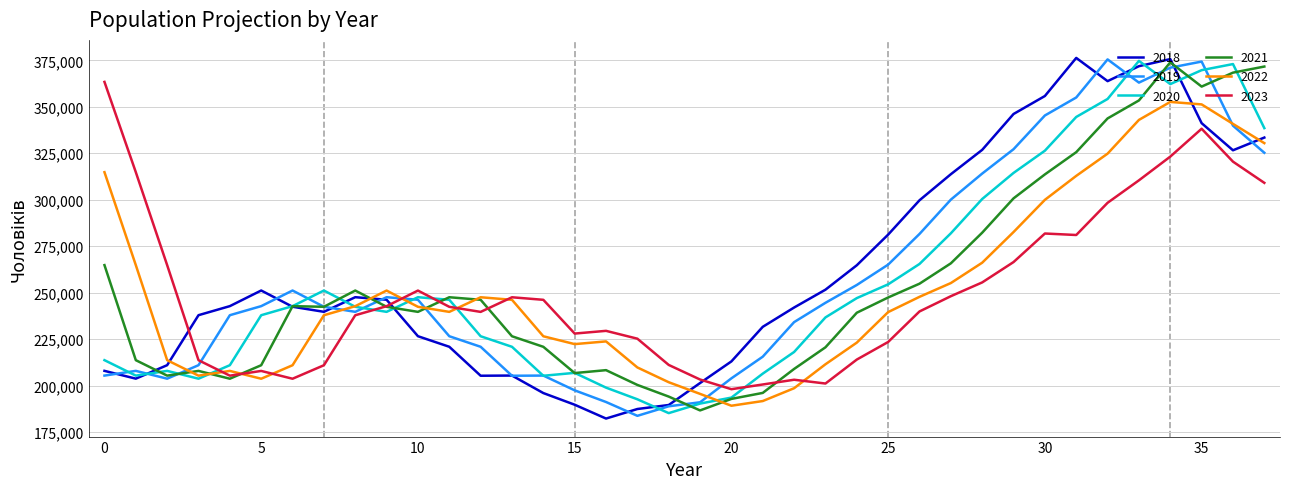

What is the difference between the maximum and second lowest values in the 2021 series?

181002.0